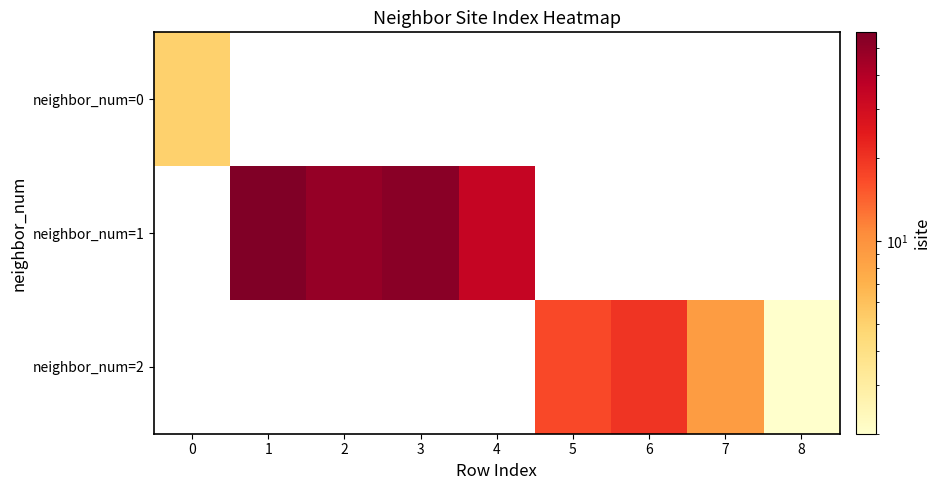

Is it true that neighbor_num=1 equals 59.9 at 4?

False